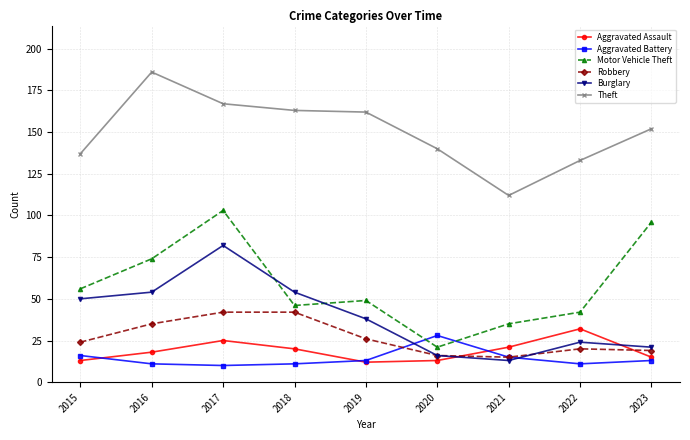

Rank the series by their maximum value, from lowest to highest.

Aggravated Battery, Aggravated Assault, Robbery, Burglary, Motor Vehicle Theft, Theft